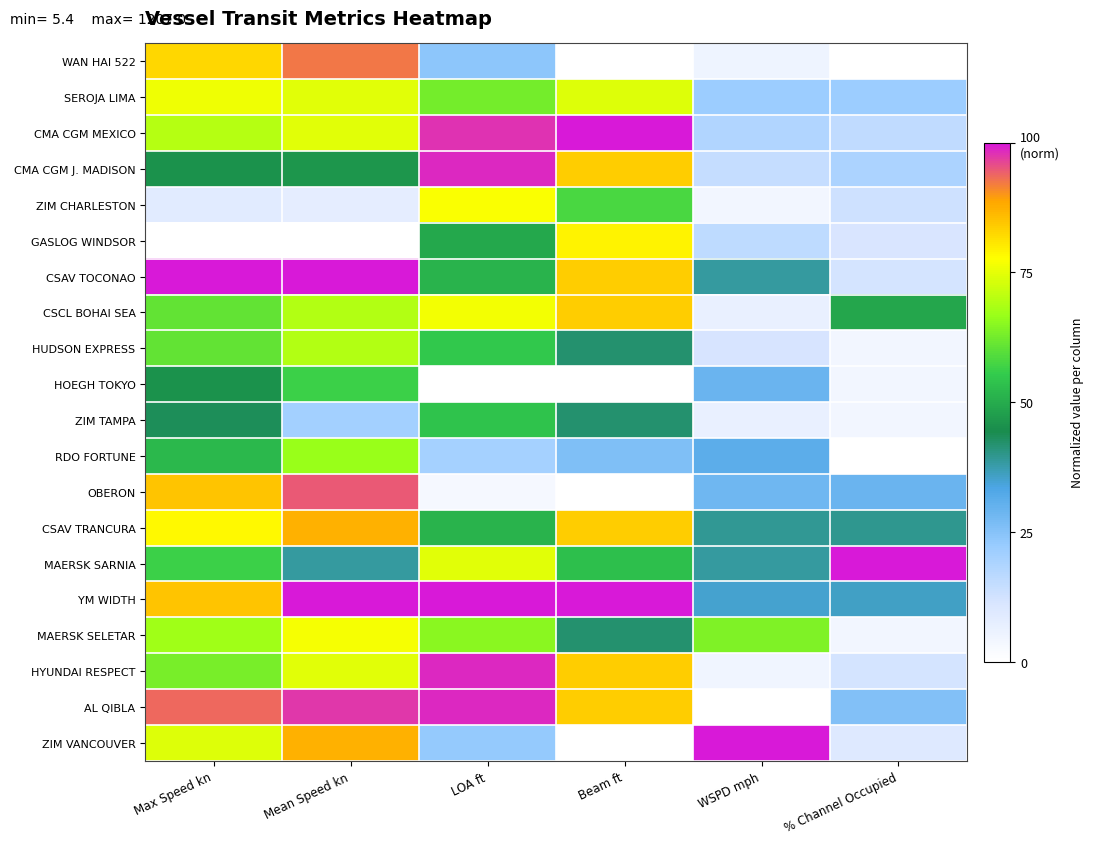

Count the number of categories in the chart.

6